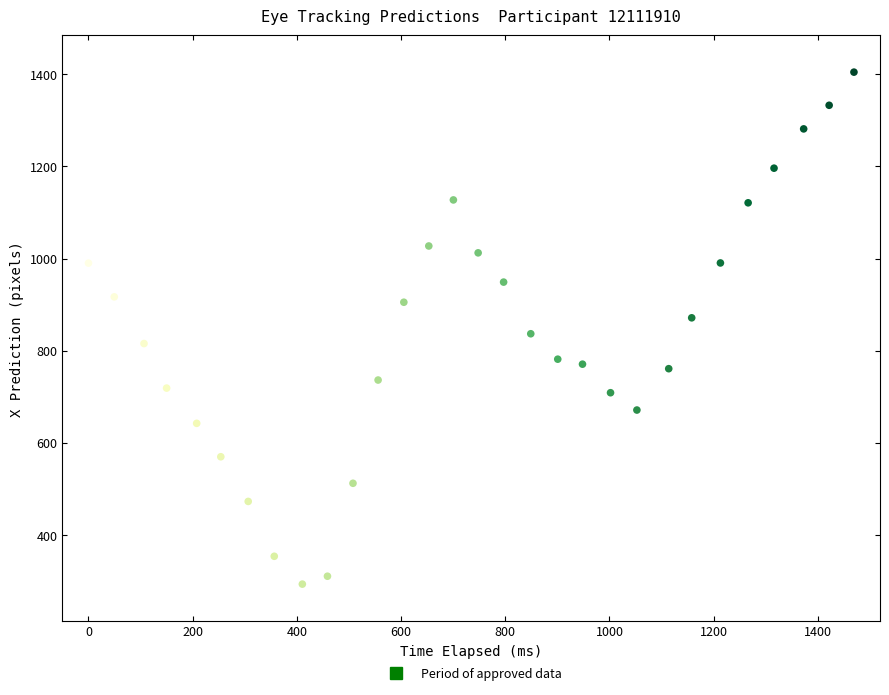

What is the range of Y values (max minus min)?

1111.5